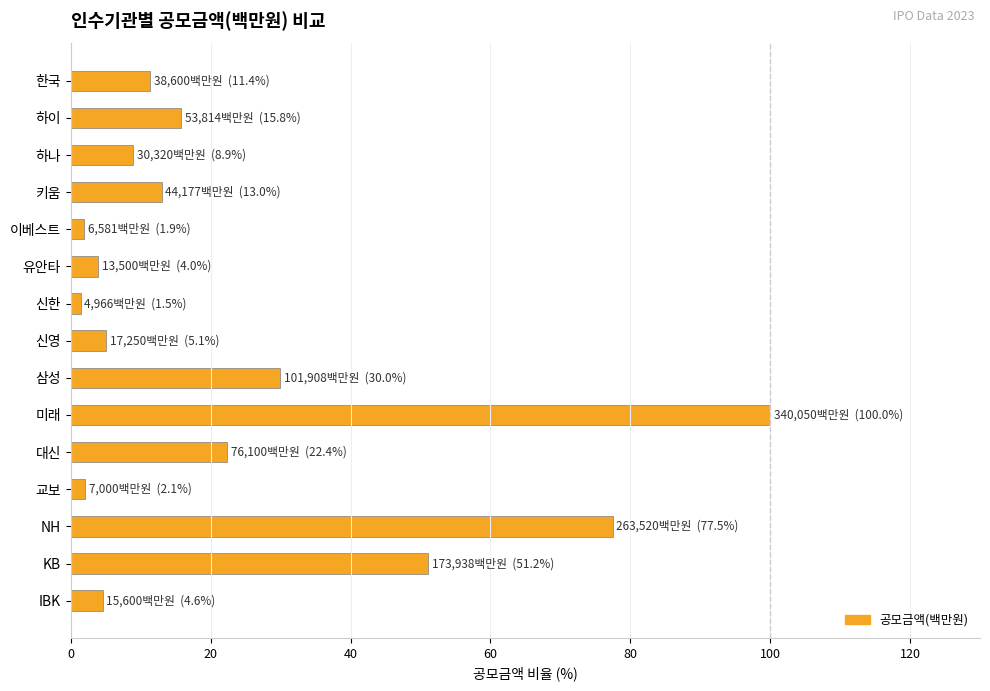

Where is the data nearest to the value 50?

KB